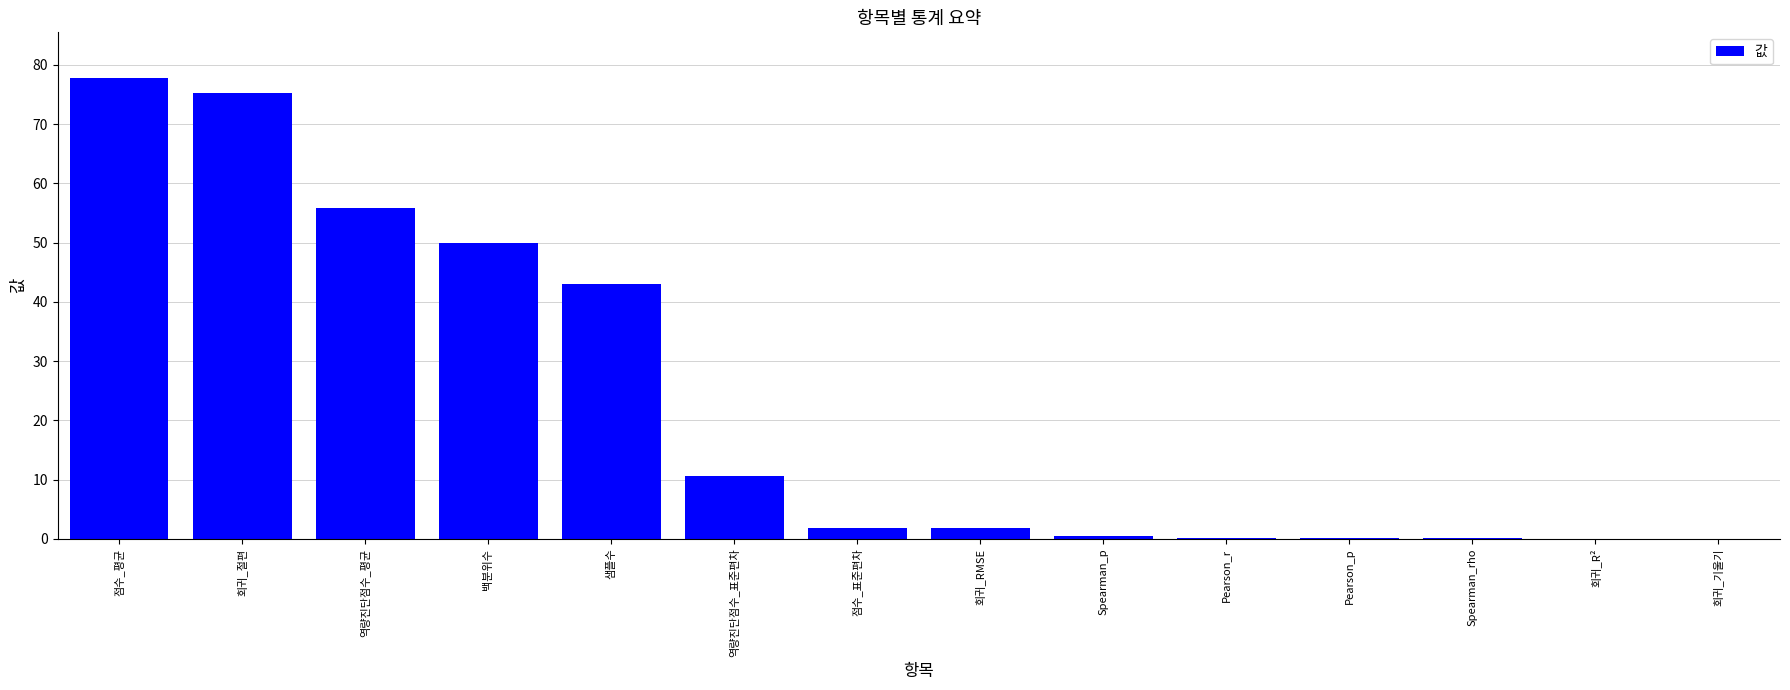

What is the average value?

22.7